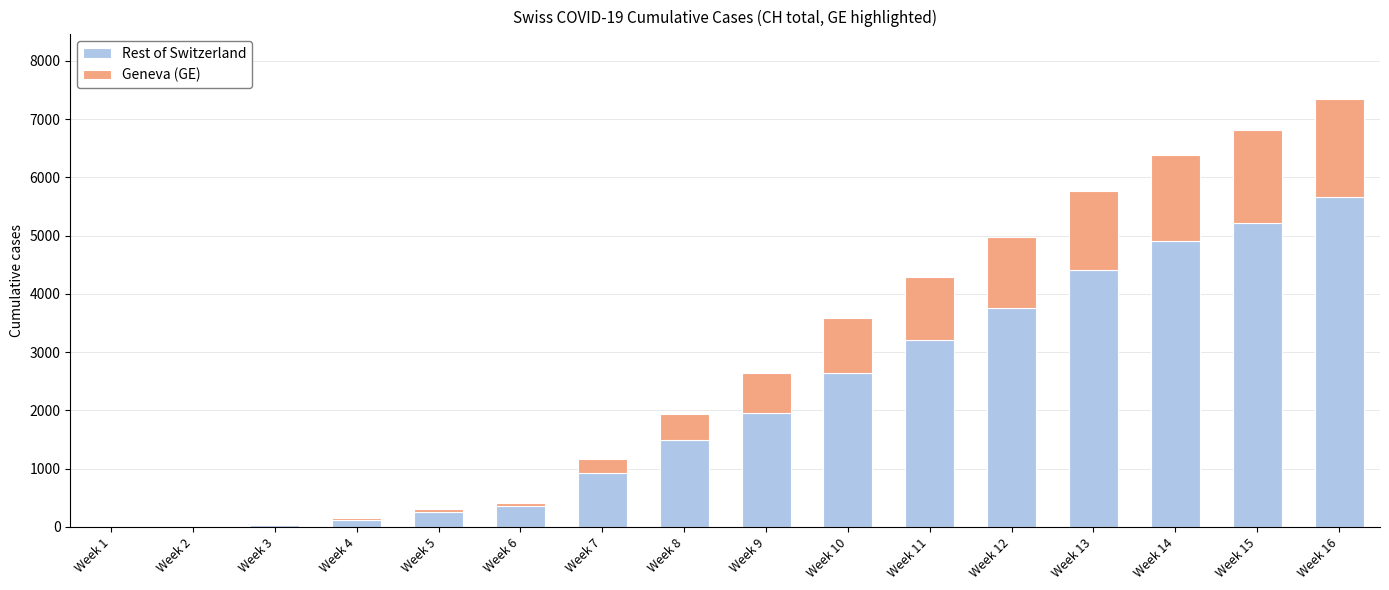

At which category is the sum across all series the highest?

Week 16